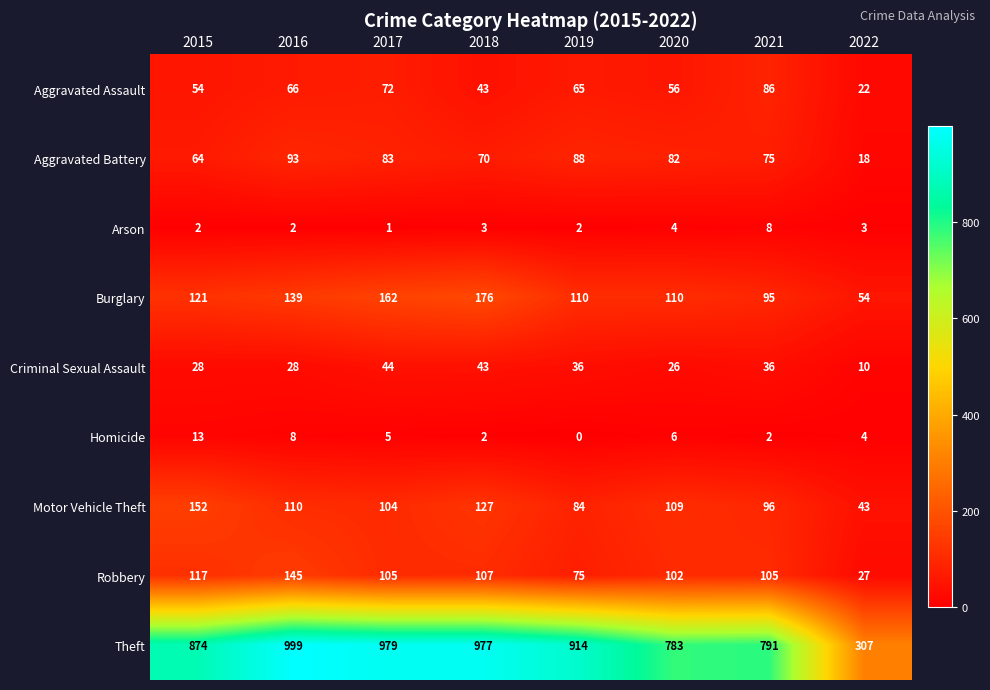

At how many categories does at least one series exceed 424?

7